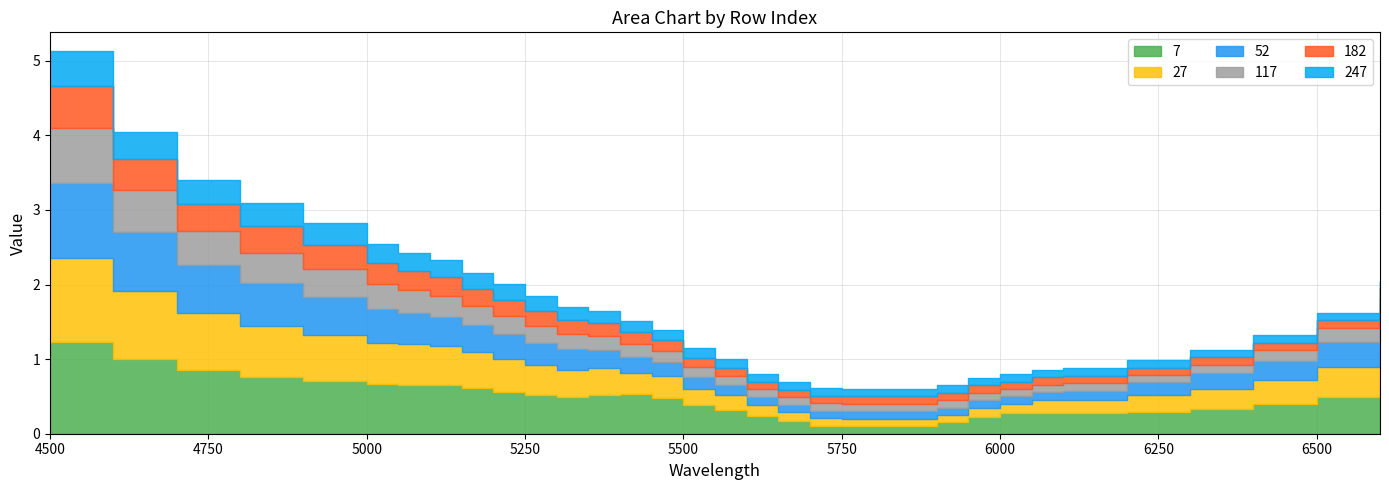

Between 5550 and 6100, which series saw the biggest shift?

7